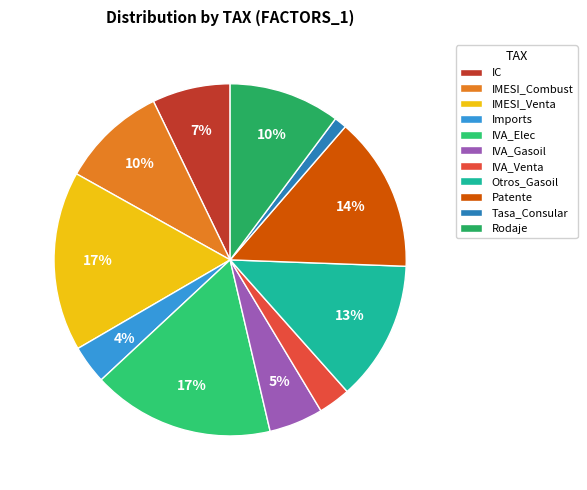

To the nearest percent, what percentage of the pie is Patente?

14%